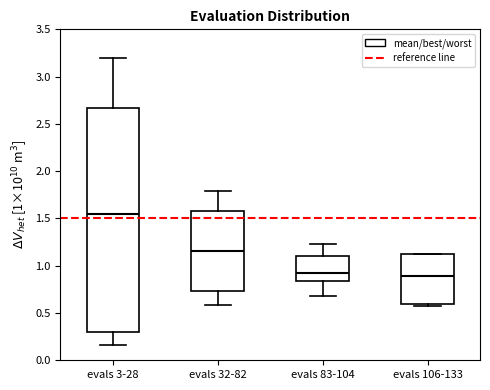

Which box is the tallest, from its lower edge to its upper edge?

evals 3-28